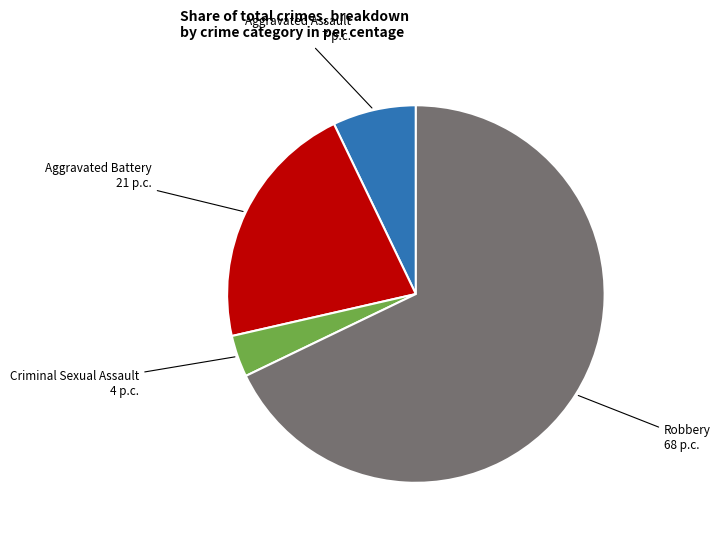

Is there a majority slice in this chart?

Yes